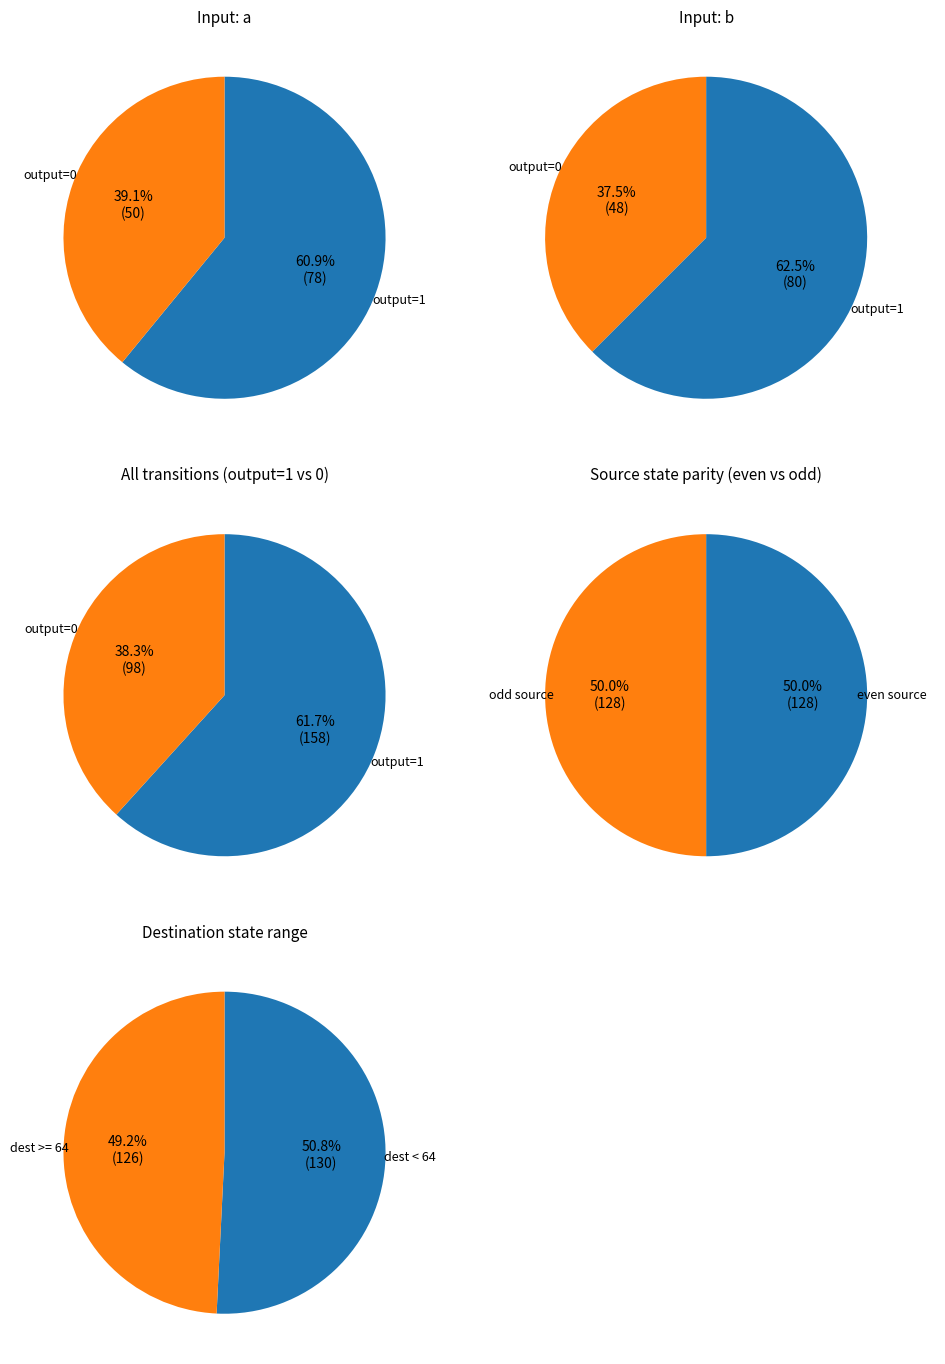

Which series has the widest spread of values?

output_symbol 1 (a)